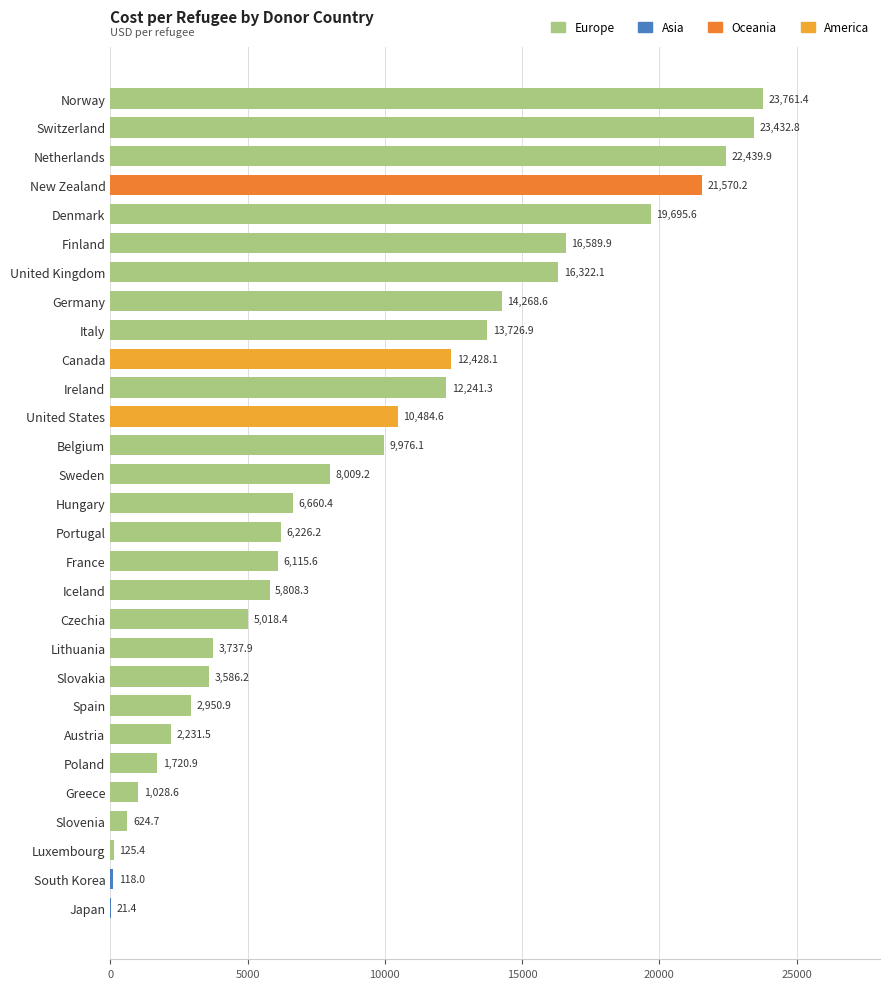

Reading top to bottom, what are all the values shown in this chart?

Norway=23761.4	Switzerland=23432.8	Netherlands=22439.9	New Zealand=21570.2	Denmark=19695.6	Finland=16589.9	United Kingdom=16322.1	Germany=14268.6	Italy=13726.9	Canada=12428.1	Ireland=12241.3	United States=10484.6	Belgium=9976.1	Sweden=8009.2	Hungary=6660.4	Portugal=6226.2	France=6115.6	Iceland=5808.3	Czechia=5018.4	Lithuania=3737.9	Slovakia=3586.2	Spain=2950.9	Austria=2231.5	Poland=1720.9	Greece=1028.6	Slovenia=624.7	Luxembourg=125.4	South Korea=118.0	Japan=21.4